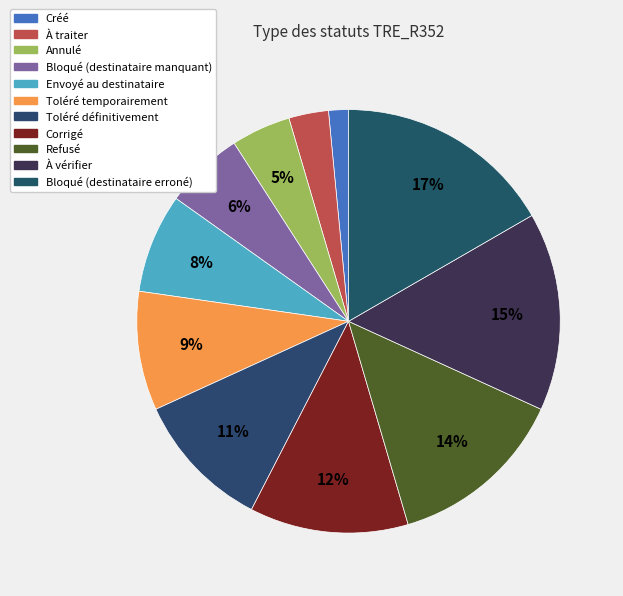

Count the number of slices in the pie.

11